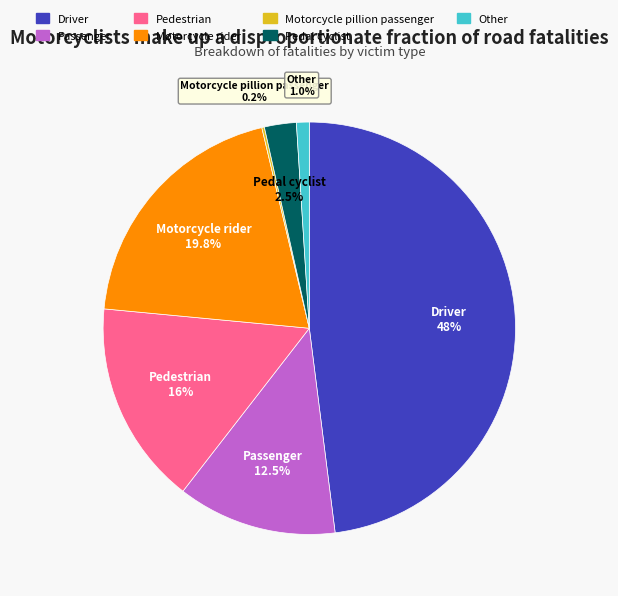

Is there a majority slice in this chart?

No